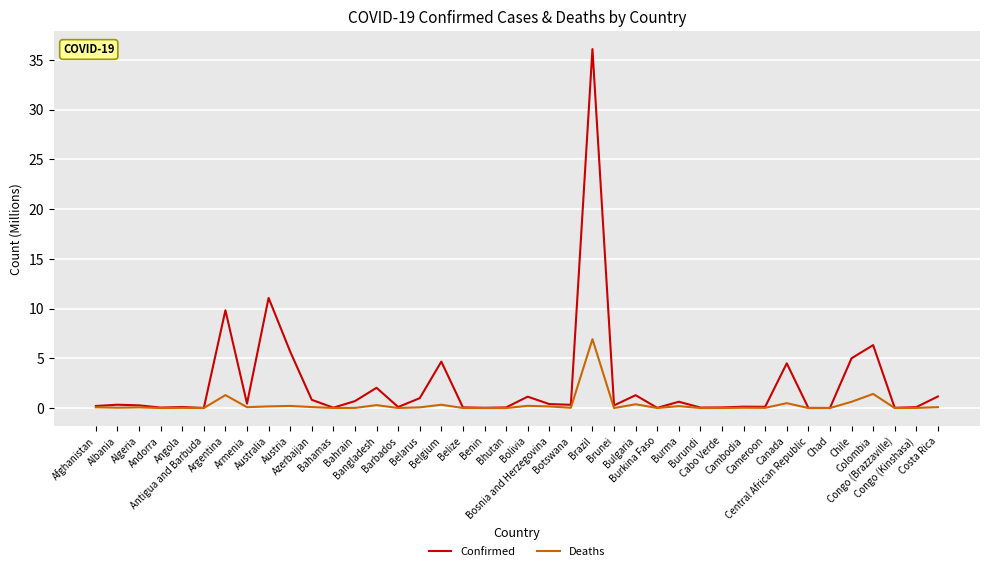

Rank the series at Colombia from highest to lowest value.

Confirmed, Deaths